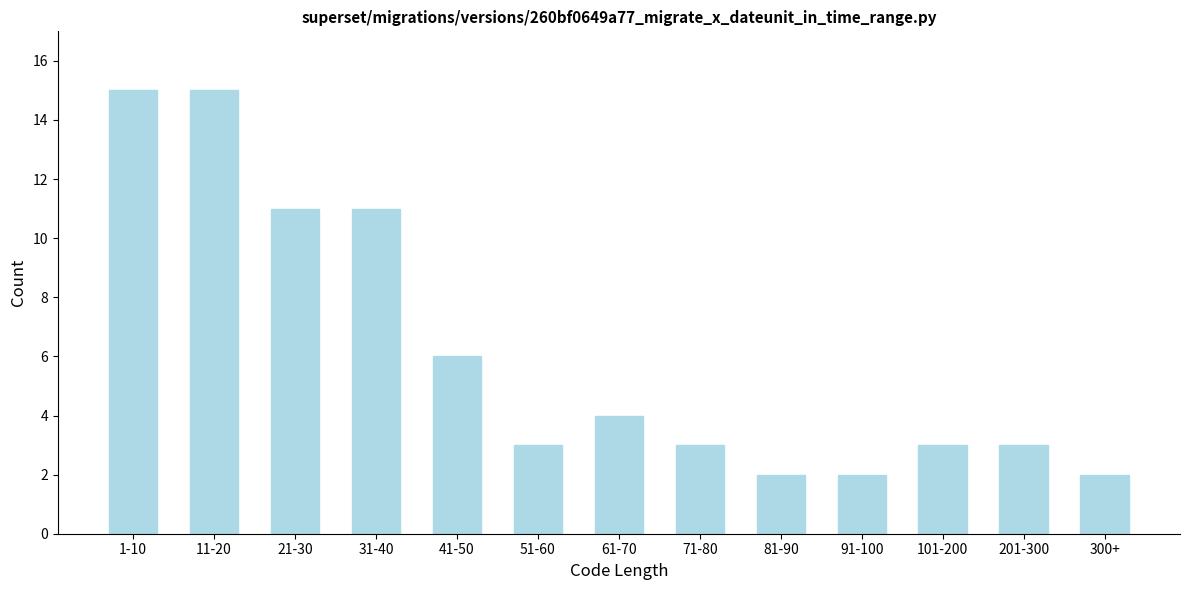

Reading left to right, list all the values displayed in this chart.

15	15	11	11	6	3	4	3	2	2	3	3	2